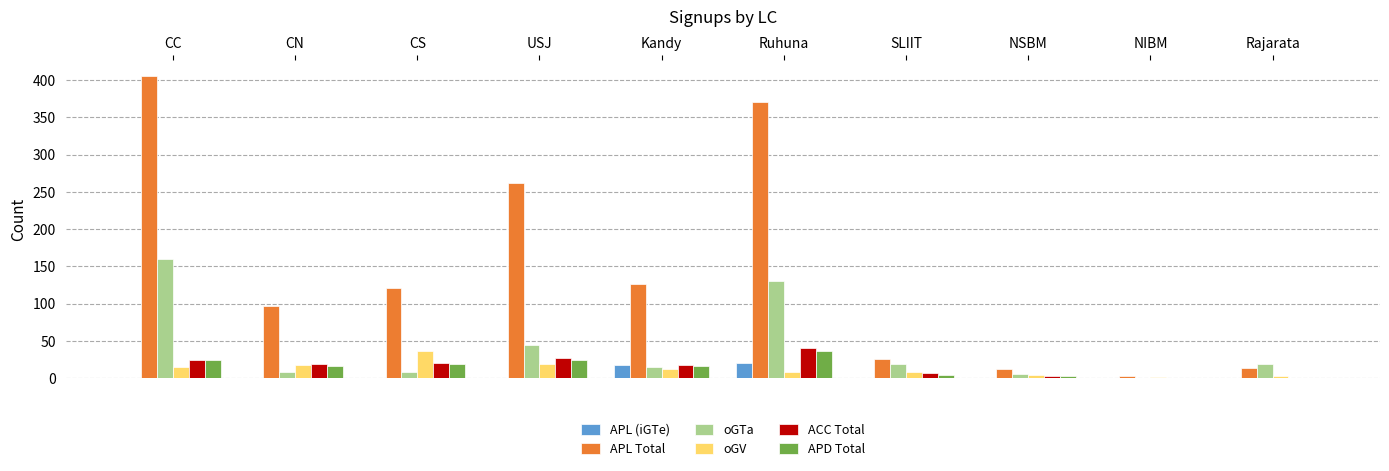

Which series has the largest total across all categories?

APL Total